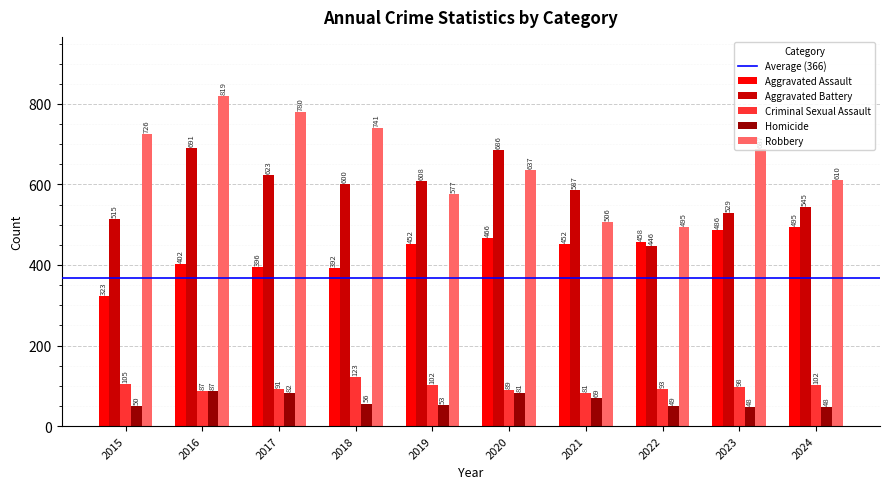

What is the difference between the Aggravated Assault values at 2023 and 2022?

28